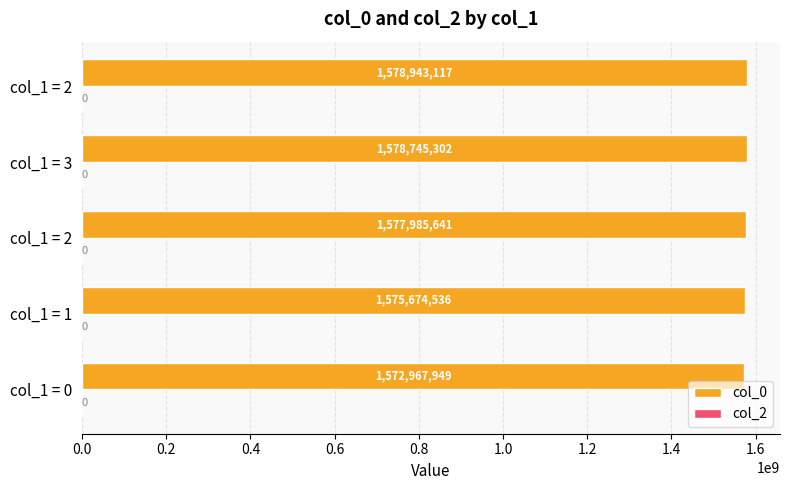

Are the bars horizontal?

Yes